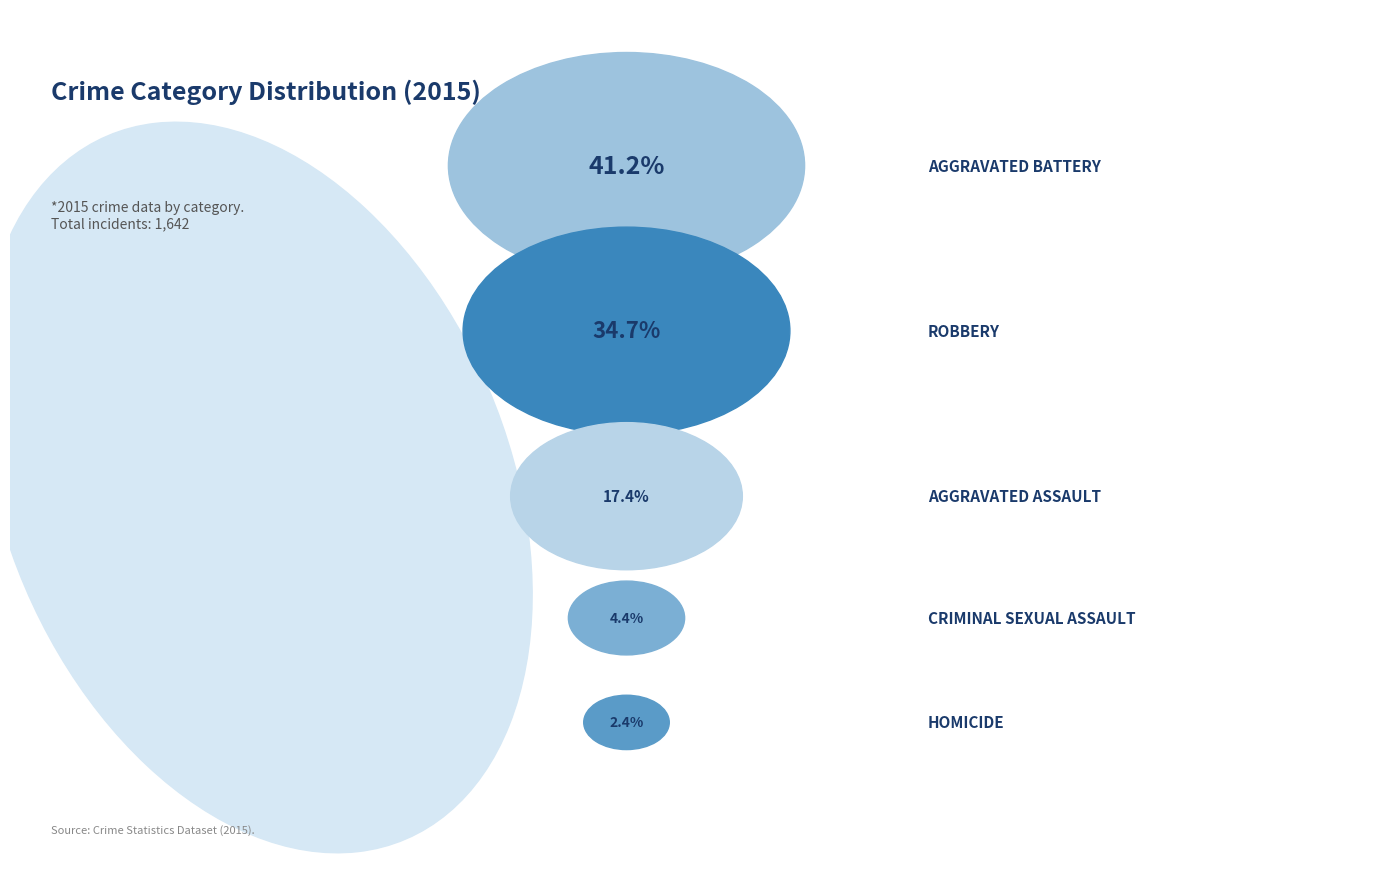

How many segments does this pie chart have?

5